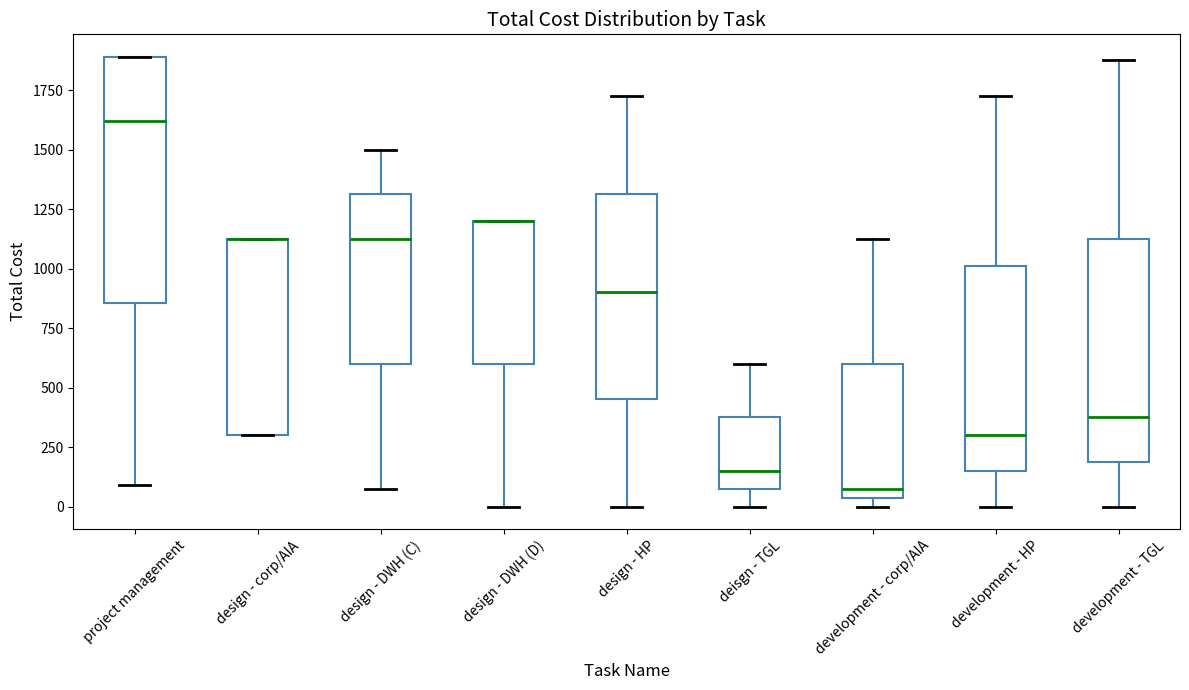

Which box is the tallest, from its lower edge to its upper edge?

project management